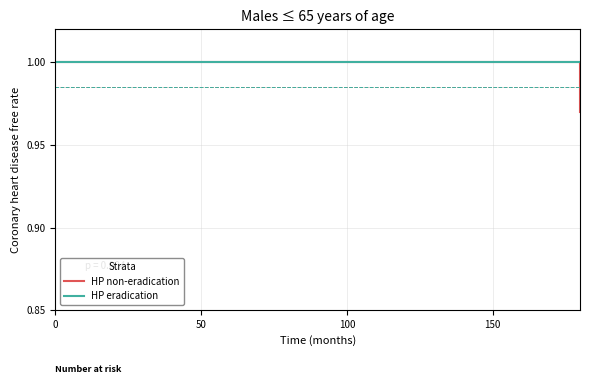

How many lines are shown in the chart?

2